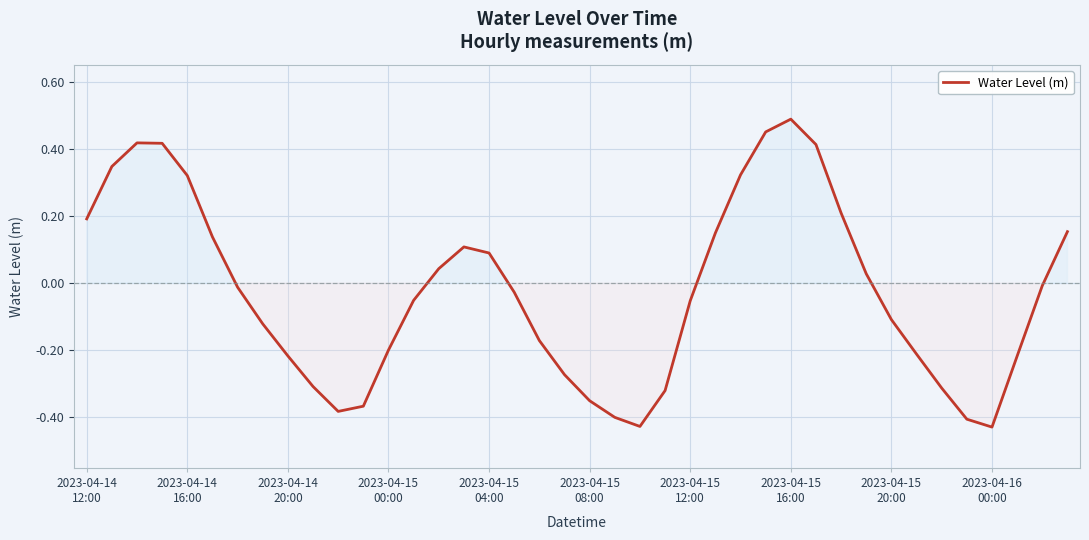

Reading left to right, list all the values displayed in this chart.

0.2	0.3	0.4	0.4	0.3	0.1	-0.0	-0.1	-0.2	-0.3	-0.4	-0.4	-0.2	-0.1	0.0	0.1	0.1	-0.0	-0.2	-0.3	-0.4	-0.4	-0.4	-0.3	-0.1	0.1	0.3	0.5	0.5	0.4	0.2	0.0	-0.1	-0.2	-0.3	-0.4	-0.4	-0.2	-0.0	0.2